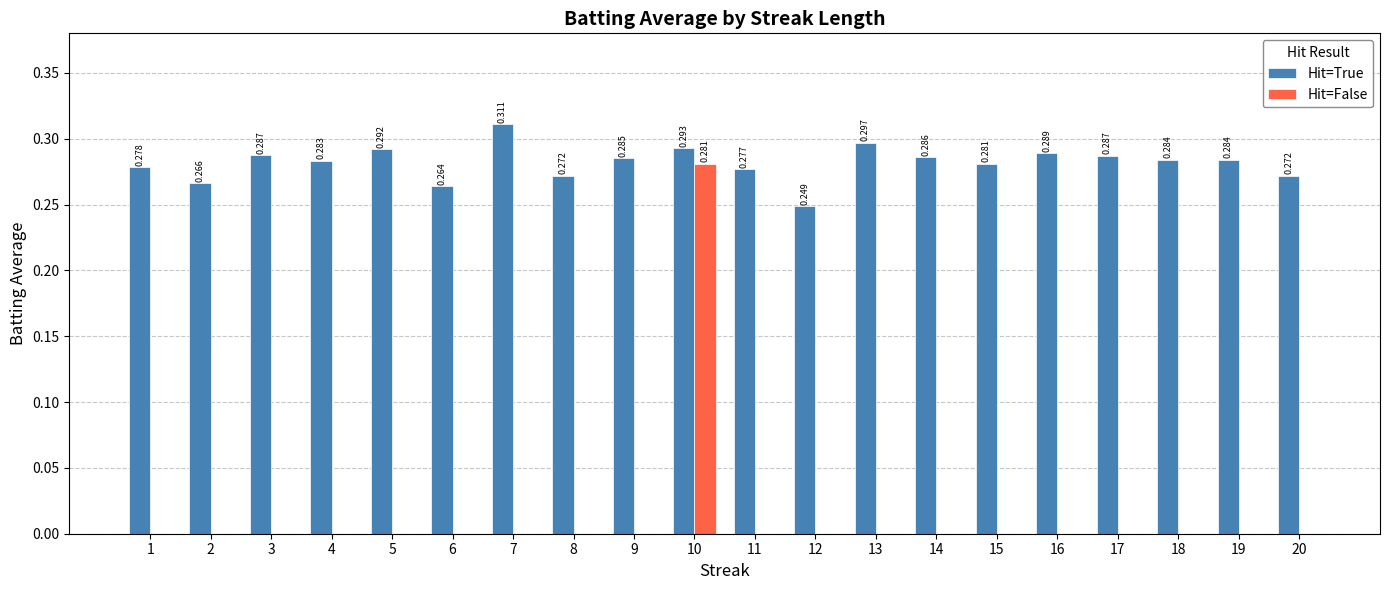

At which category is the sum across all series the highest?

10